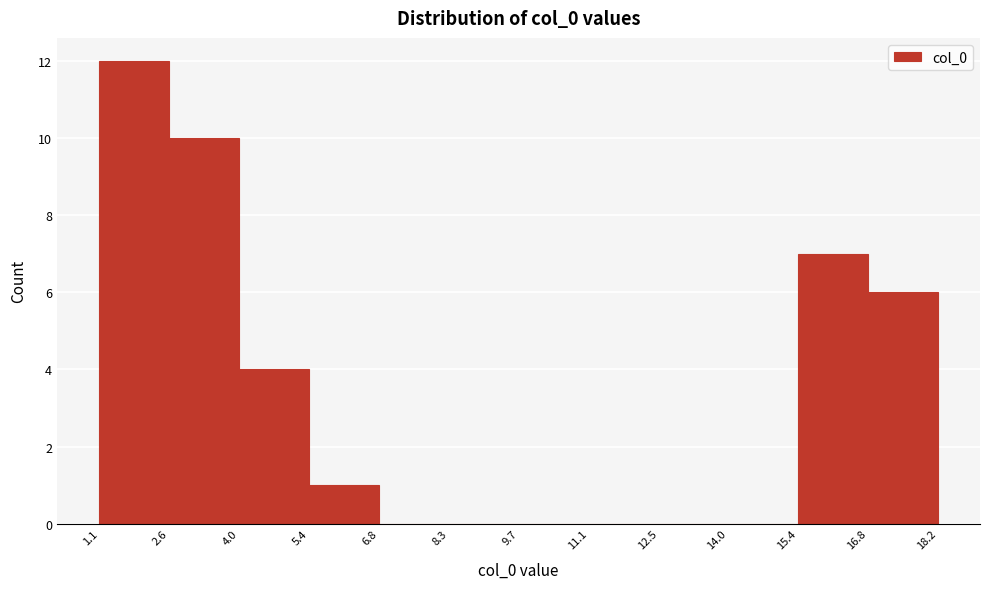

How tall is the bar that spans 5.4 to 6.8 on the x-axis? The values are not printed on the chart, so give them approximately, as read against the axis.

1